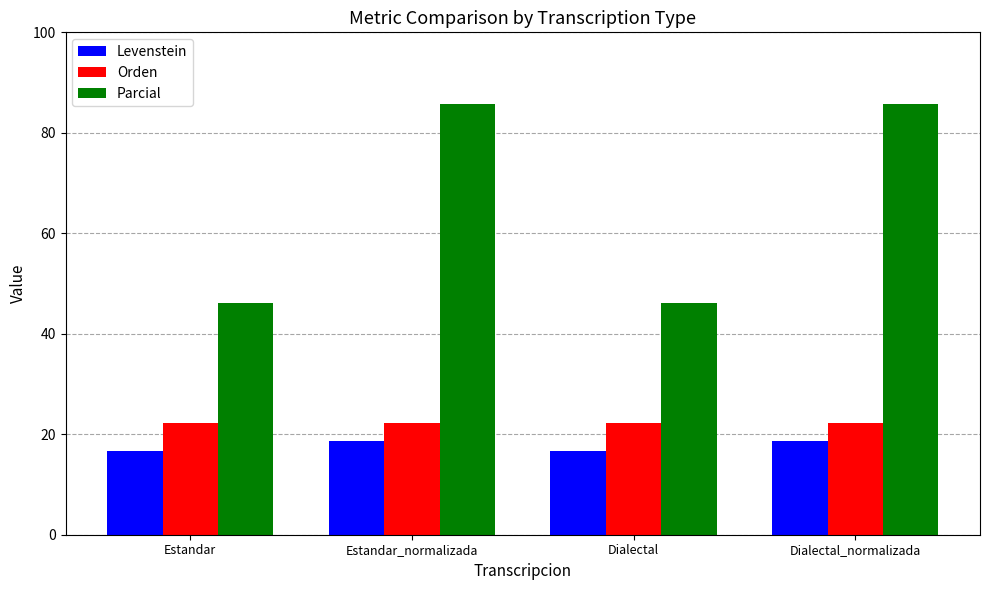

Is it true that Parcial equals 46.2 at Dialectal?

True